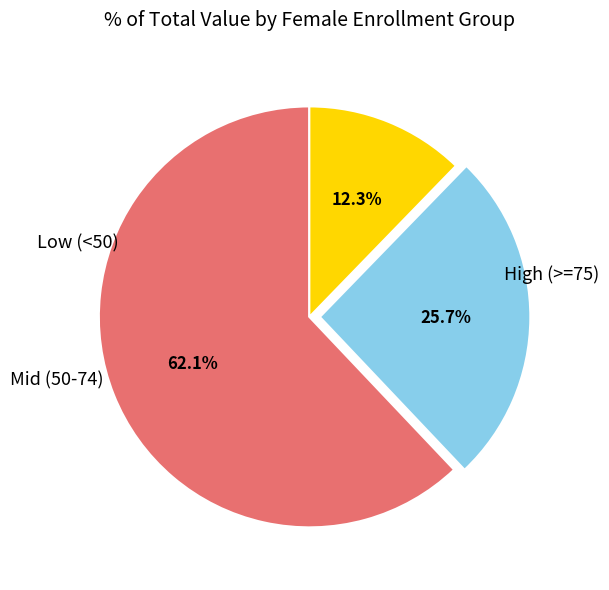

Is there a majority slice in this chart?

Yes